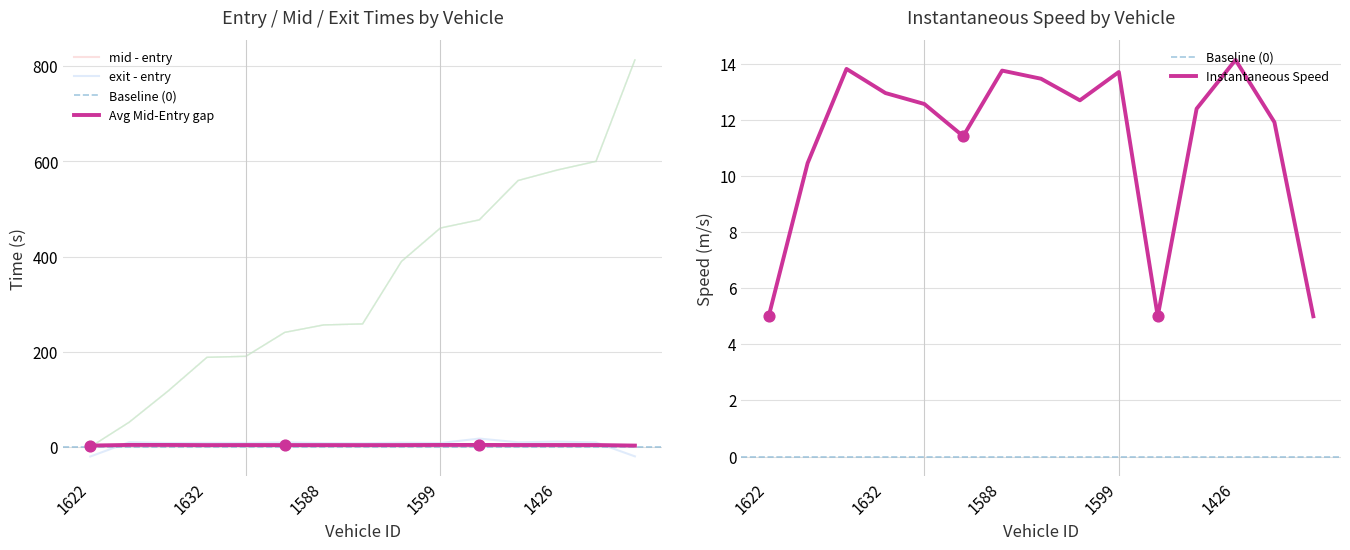

Which series has the largest total across all categories?

entry